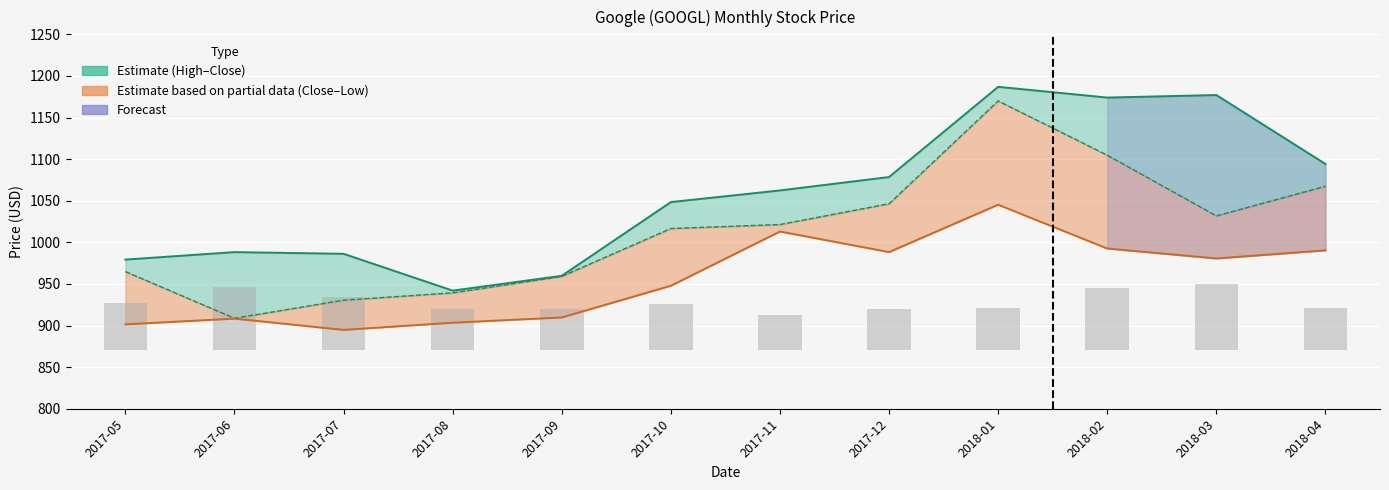

At 2017-12, list the series in order from largest to smallest.

High, Close, Low, Volume (scaled)